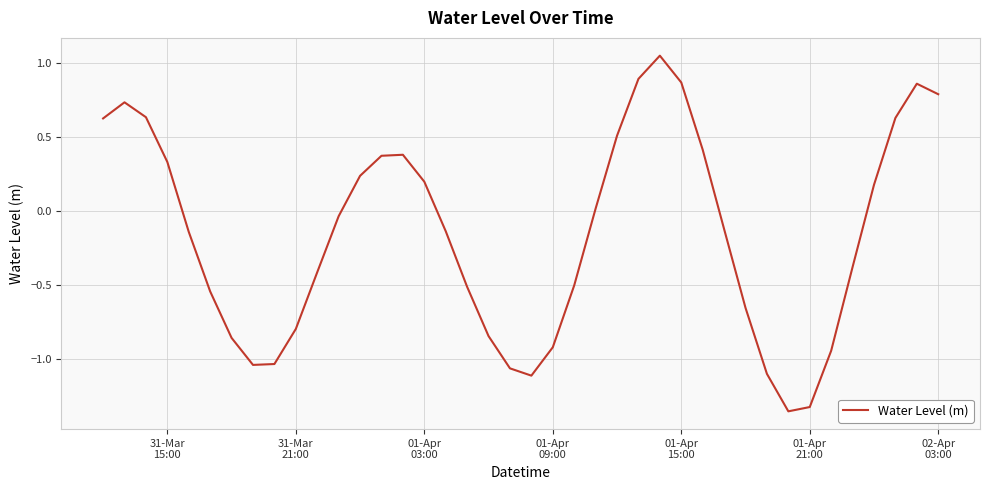

What is the difference between the maximum and minimum values?

2.4